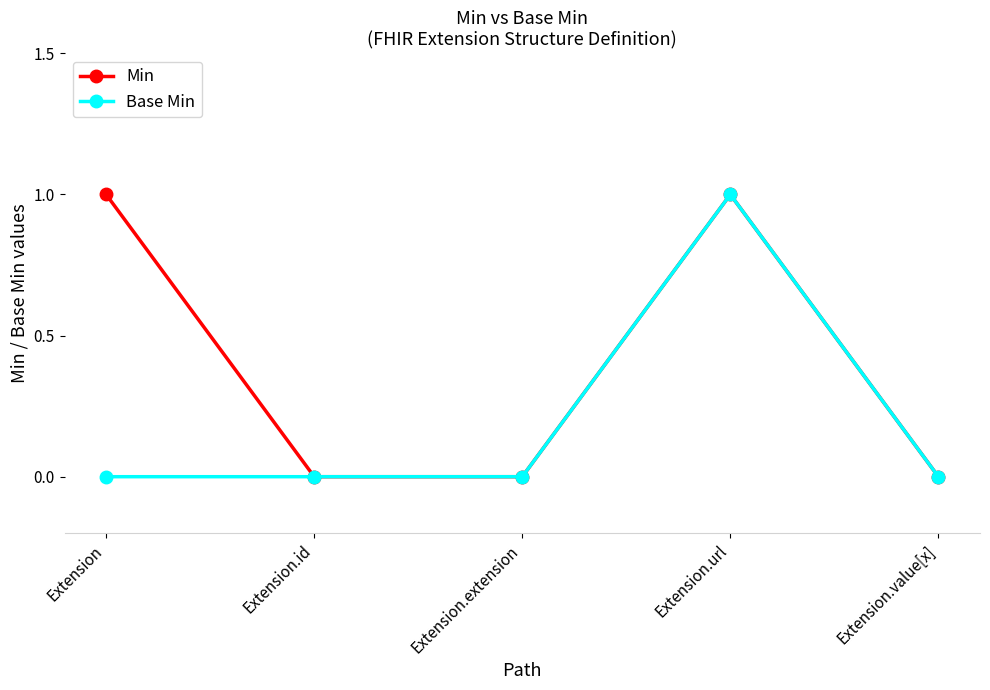

What position from the left is Extension.id?

2